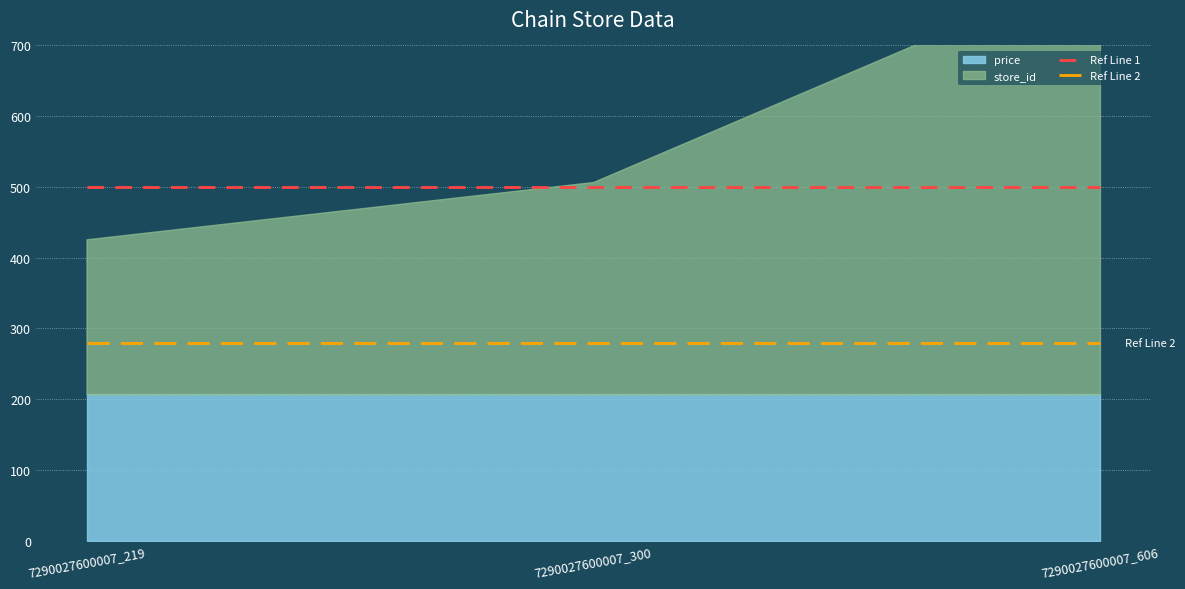

What is the value of the Ref Line 2 point at the 3rd from the left?

280